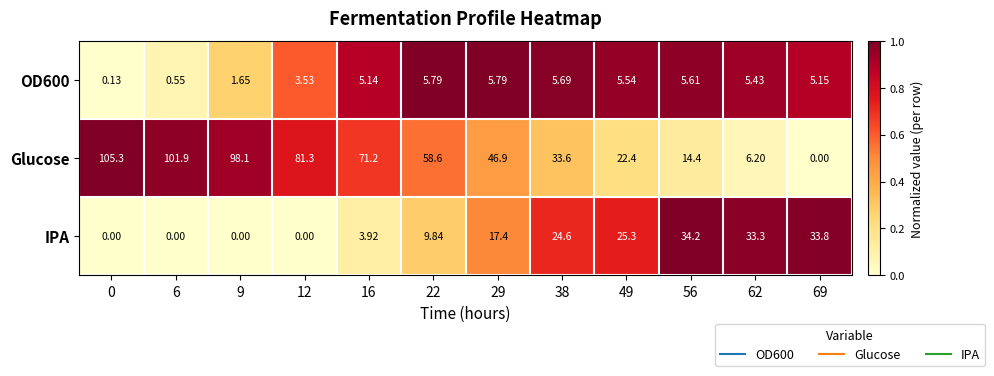

Which series has the largest range (max minus min)?

Glucose